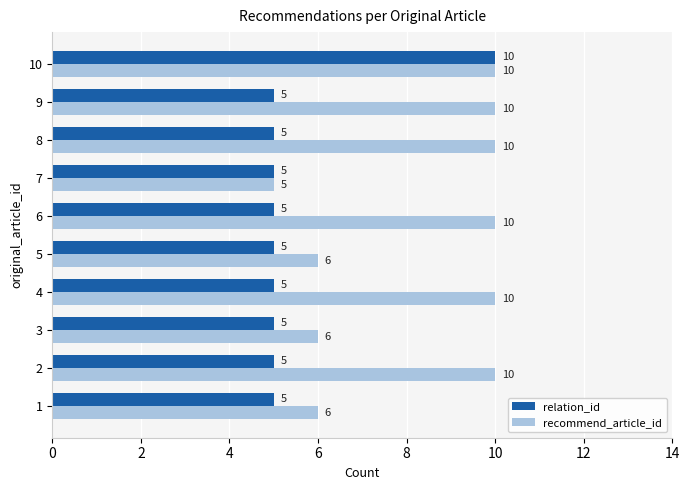

What is the difference between the highest and lowest values at 2?

5